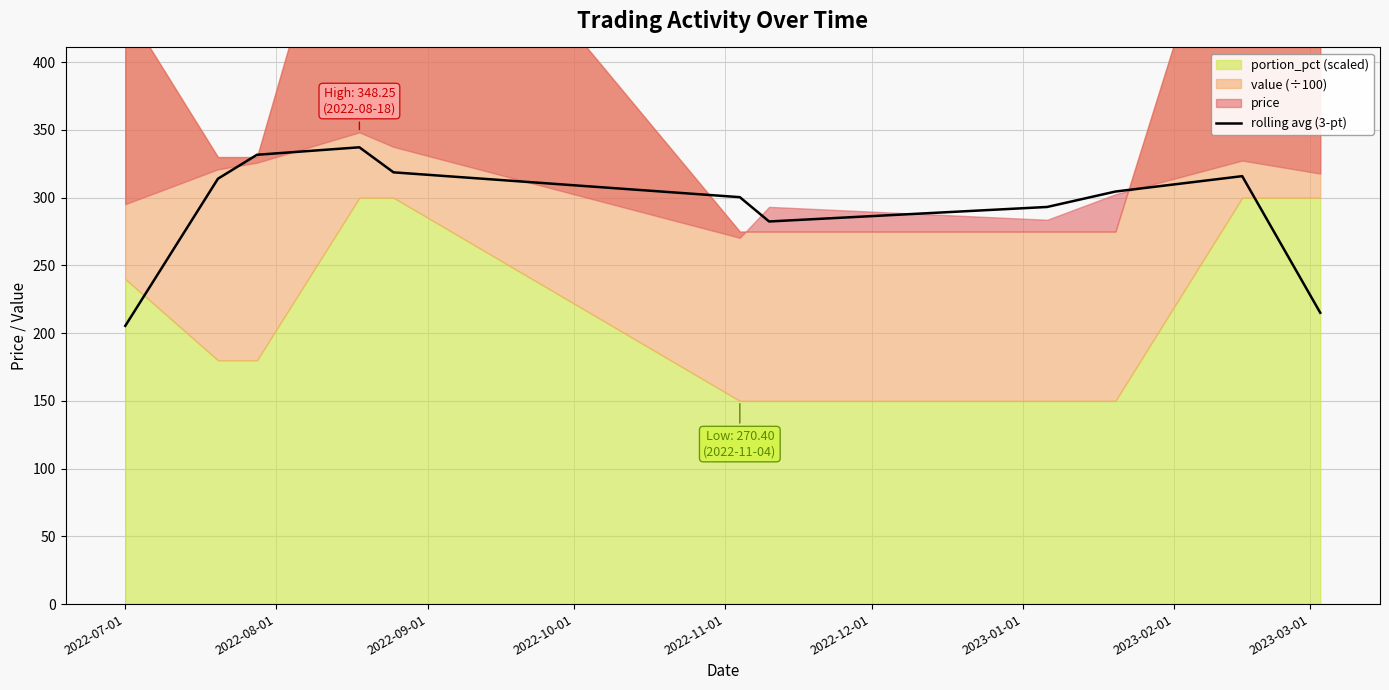

What is the maximum value for rolling avg (3-pt)?

337.2